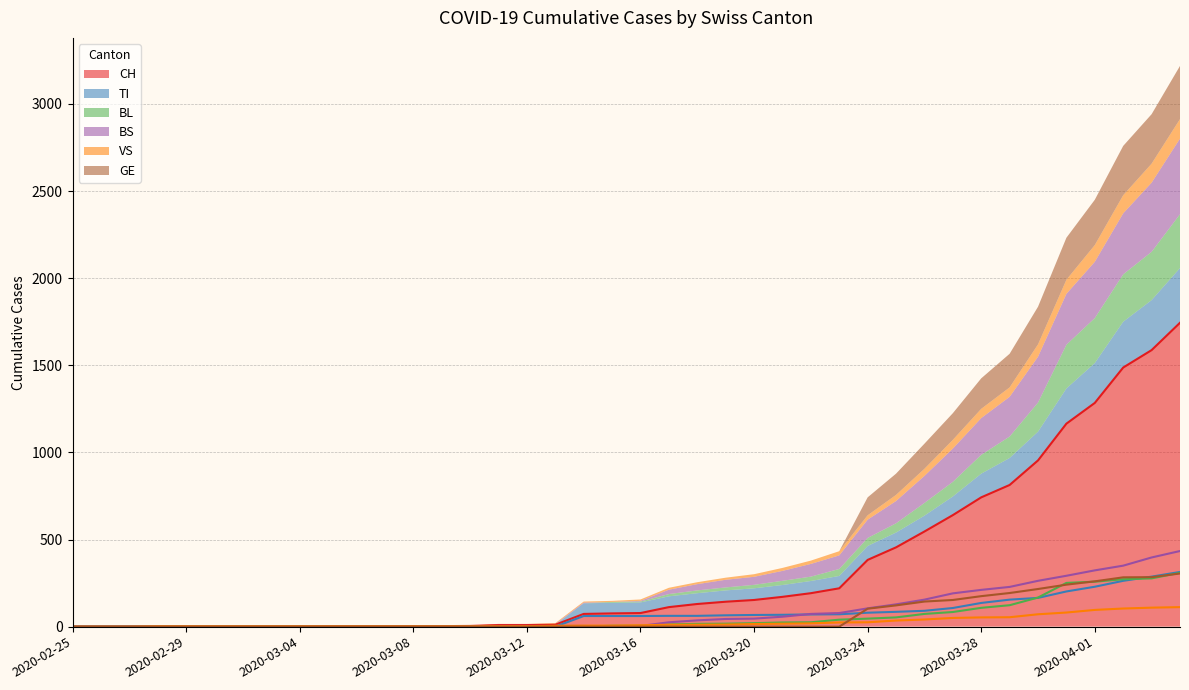

Reading left to right, extract all data points from this chart.

CH: 0	0	0	0	0	0	0	0	0	2	2	2	2	3	4	9	9	11	73	76	78	112	130	143	153	171	192	220	383	455	546	640	742	813	954	1165	1284	1487	1587	1744
TI: 0	0	0	0	0	0	0	0	0	0	0	0	0	0	0	0	0	0	61	61	61	62	62	65	67	68	70	71	80	85	91	107	136	155	165	202	229	263	287	314
BL: 0	0	0	0	0	0	0	0	0	0	0	0	0	0	0	0	0	0	0	5	5	13	16	17	20	24	25	40	46	53	73	84	108	123	167	251	258	272	277	309
BS: 0	0	0	0	0	0	0	0	0	0	0	0	0	0	0	4	4	4	4	0	4	25	36	44	46	57	73	78	105	128	155	191	211	228	263	292	323	350	397	434
VS: 0	0	0	2	2	2	2	2	2	2	2	2	2	2	2	3	3	5	6	6	8	11	11	12	15	17	19	24	25	35	41	50	53	54	71	81	96	104	109	112
GE: 0	0	0	0	0	0	0	0	0	0	0	0	0	0	0	0	0	0	0	0	0	0	0	0	0	0	0	0	103	122	144	153	175	193	216	241	260	283	284	305